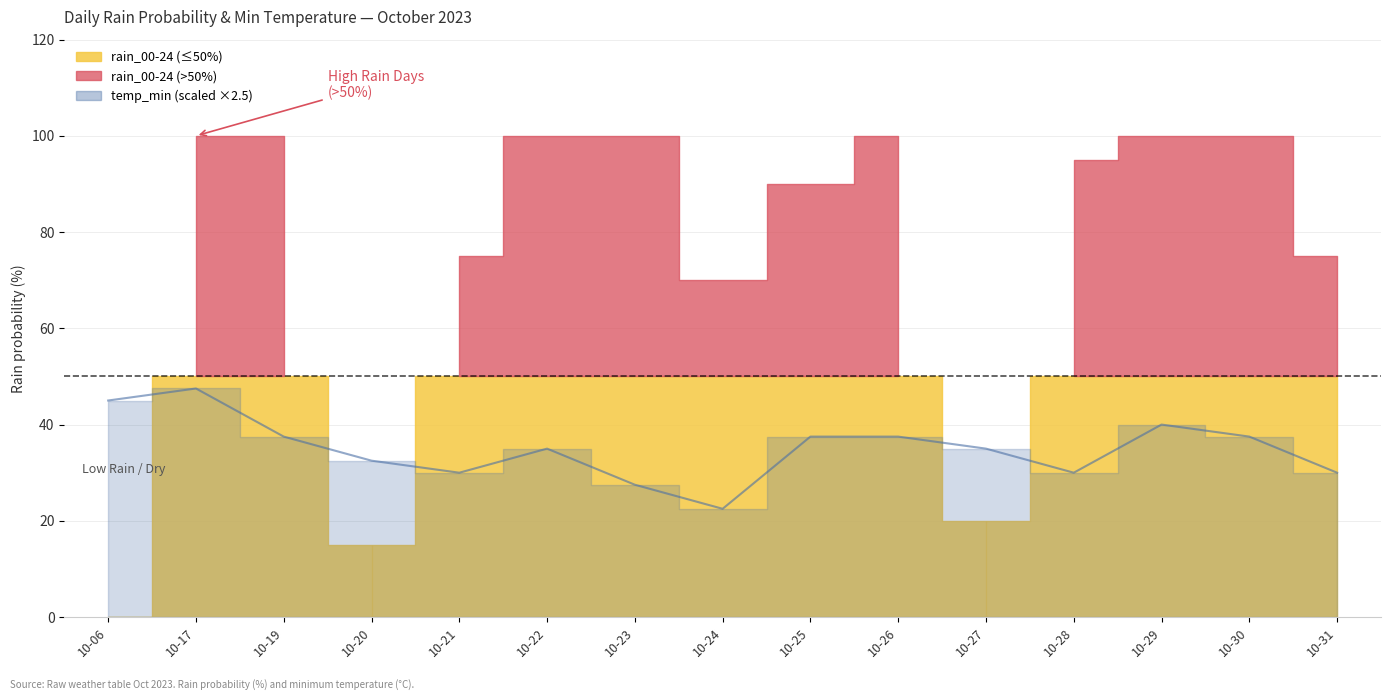

True or false: the data shows 35.0 at 10-22.

True